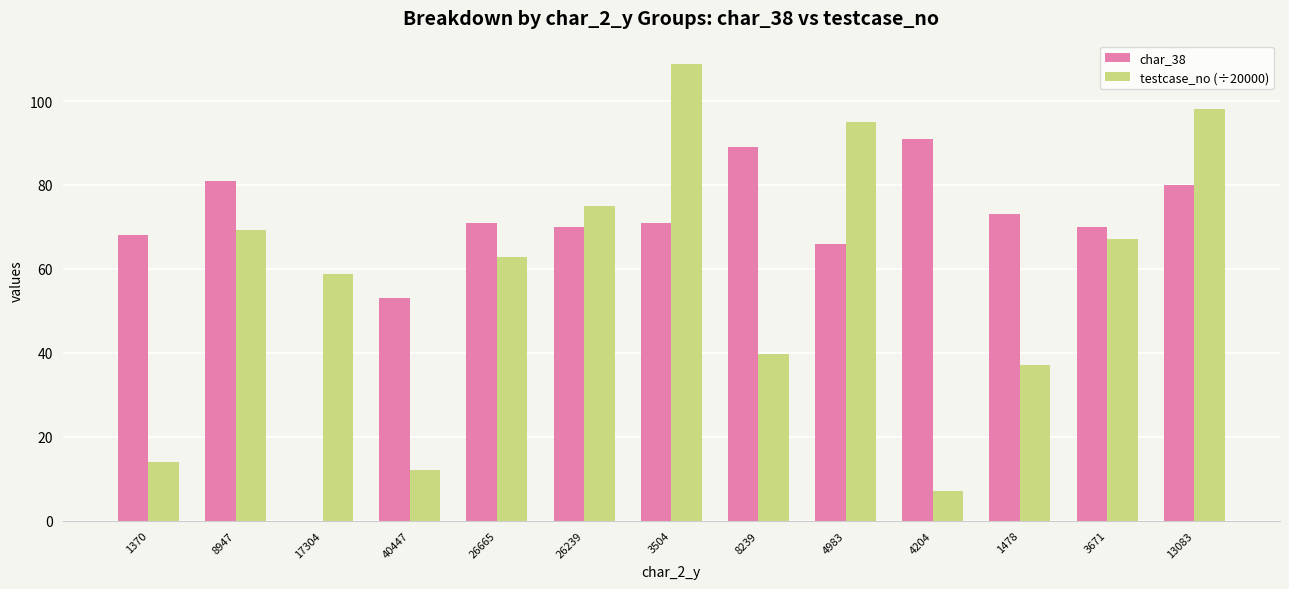

At which category does the chart reach its peak across all series?

3504